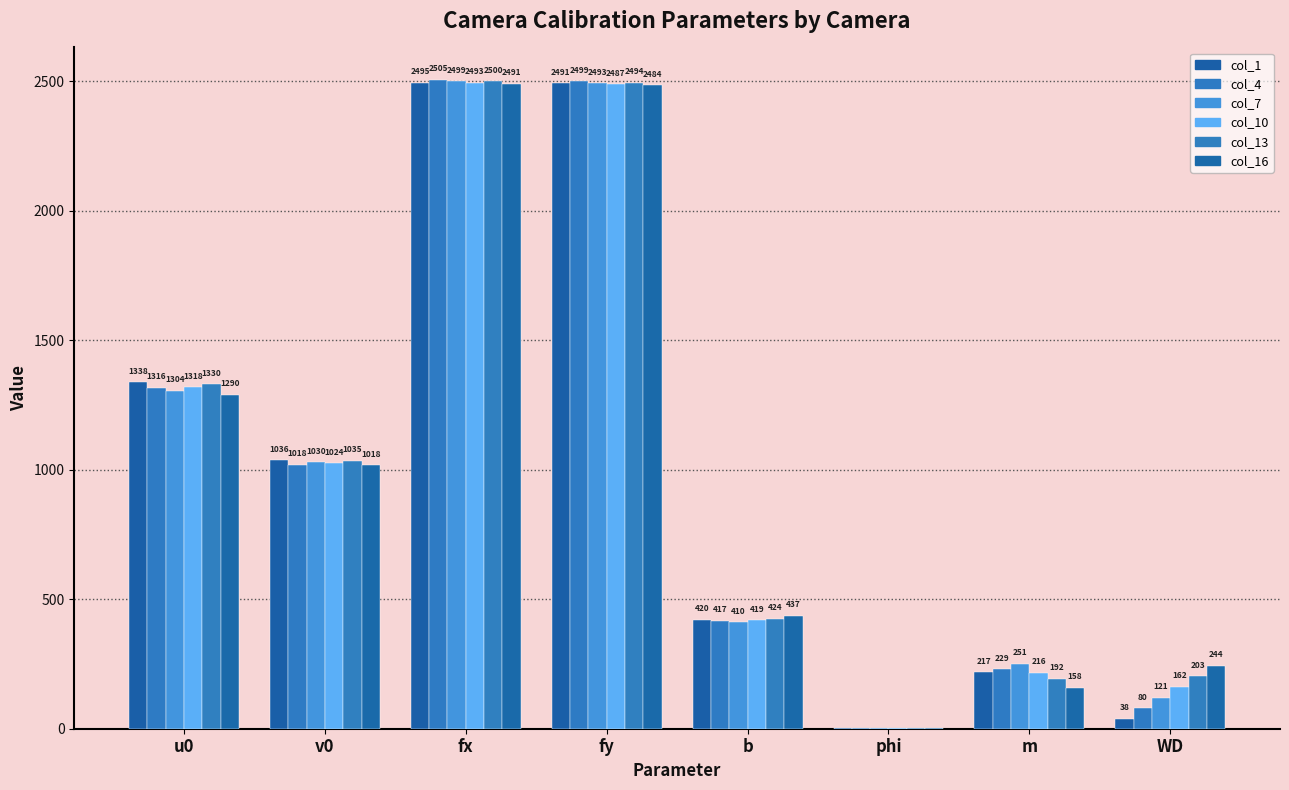

Reading left to right, transcribe all the data shown in this chart.

col_1: u0=1338.4	v0=1035.9	fx=2494.7	fy=2491.2	b=420.3	phi=1.2	m=217.2	WD=38.4
col_4: u0=1315.8	v0=1018.3	fx=2505.0	fy=2498.8	b=416.6	phi=1.3	m=229.1	WD=79.9
col_7: u0=1304.1	v0=1029.6	fx=2498.9	fy=2492.7	b=410.2	phi=1.3	m=251.5	WD=120.5
col_10: u0=1318.5	v0=1024.5	fx=2493.3	fy=2487.3	b=418.9	phi=1.2	m=216.2	WD=161.7
col_13: u0=1329.8	v0=1035.3	fx=2500.2	fy=2494.3	b=424.5	phi=1.2	m=192.2	WD=202.6
col_16: u0=1290.1	v0=1017.8	fx=2491.0	fy=2483.8	b=436.9	phi=1.2	m=157.6	WD=243.8